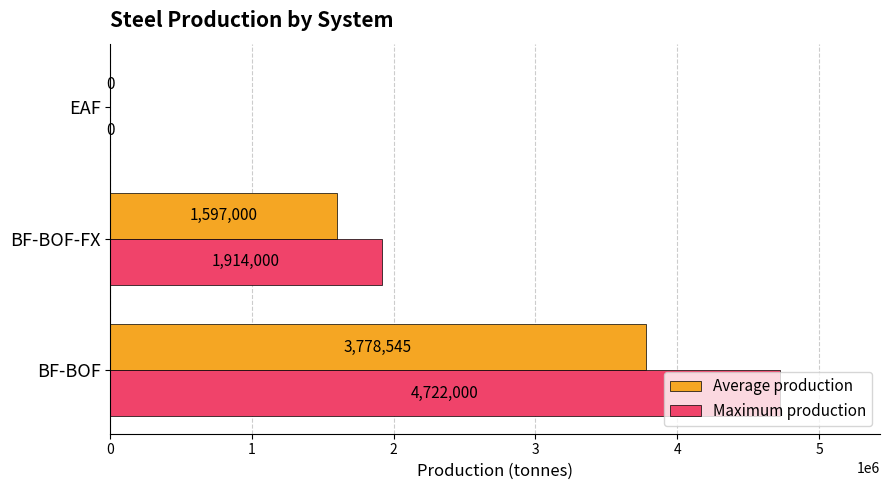

Between BF-BOF and EAF, which series saw the biggest shift?

Maximum production